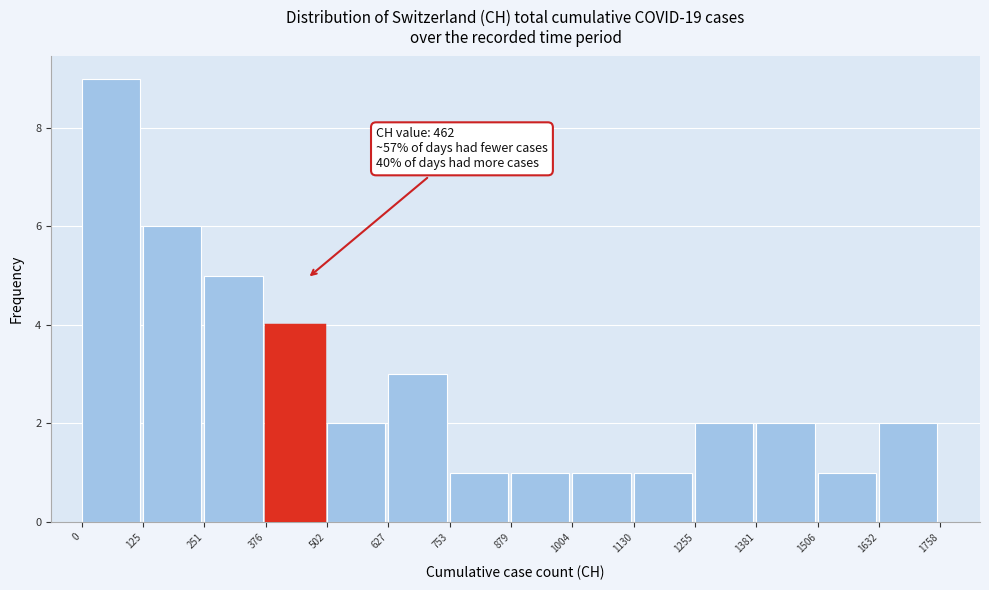

Which range on the x-axis has the tallest bar?

0 to 125